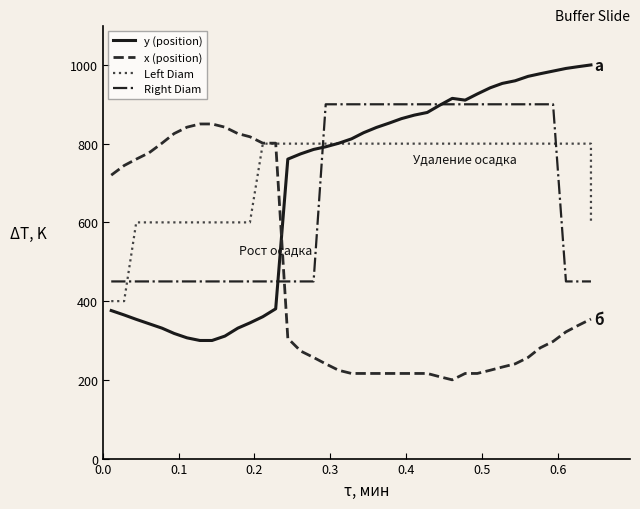

What are all the series names shown in the legend?

y (position), x (position), Left Diam, Right Diam